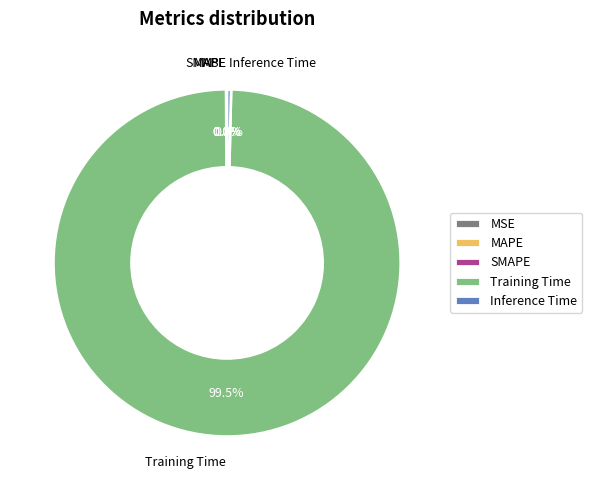

Which slice represents more than half of the pie?

Training Time